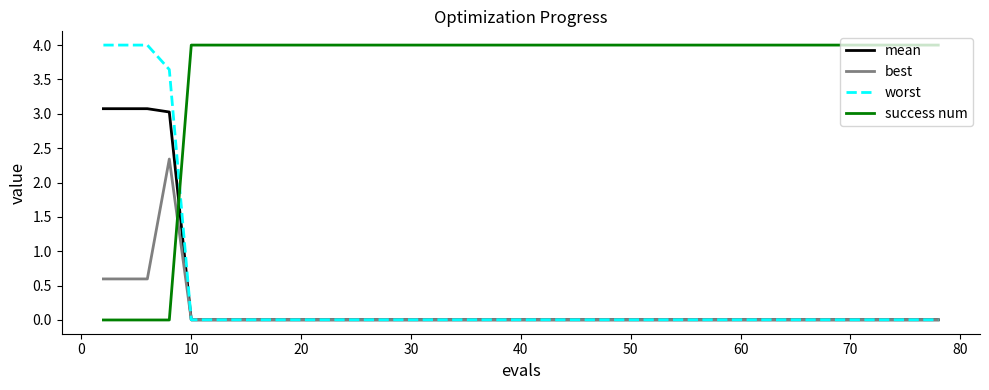

What is the highest value of the success num series?

4.0